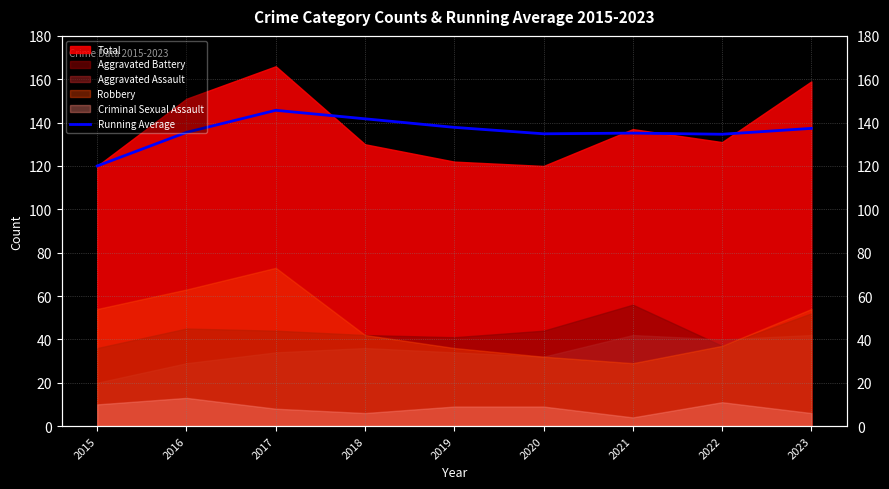

Does the chart have visible grid lines?

Yes